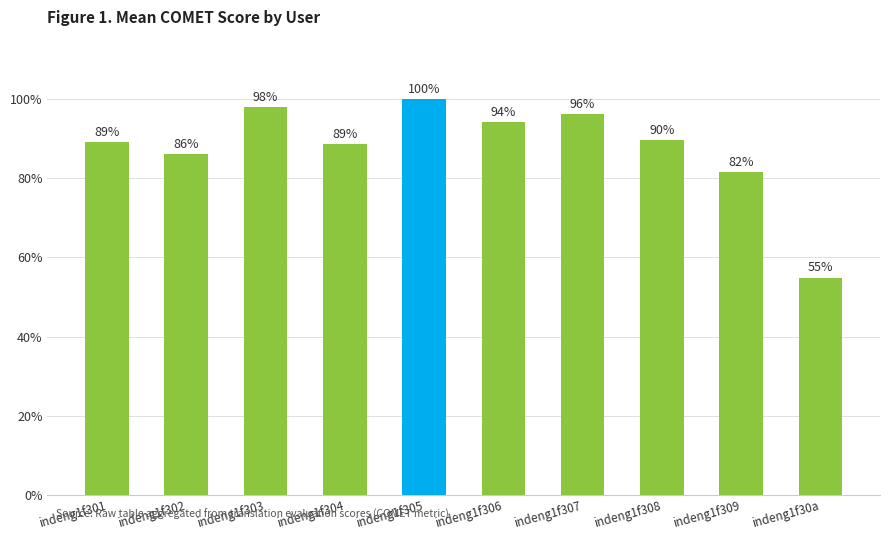

What position from the right is indeng1f305?

6